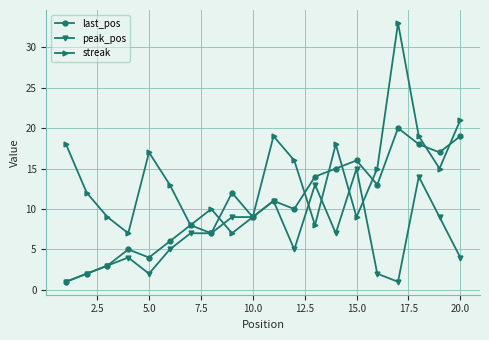

How many interior local valleys does the streak series have?

6